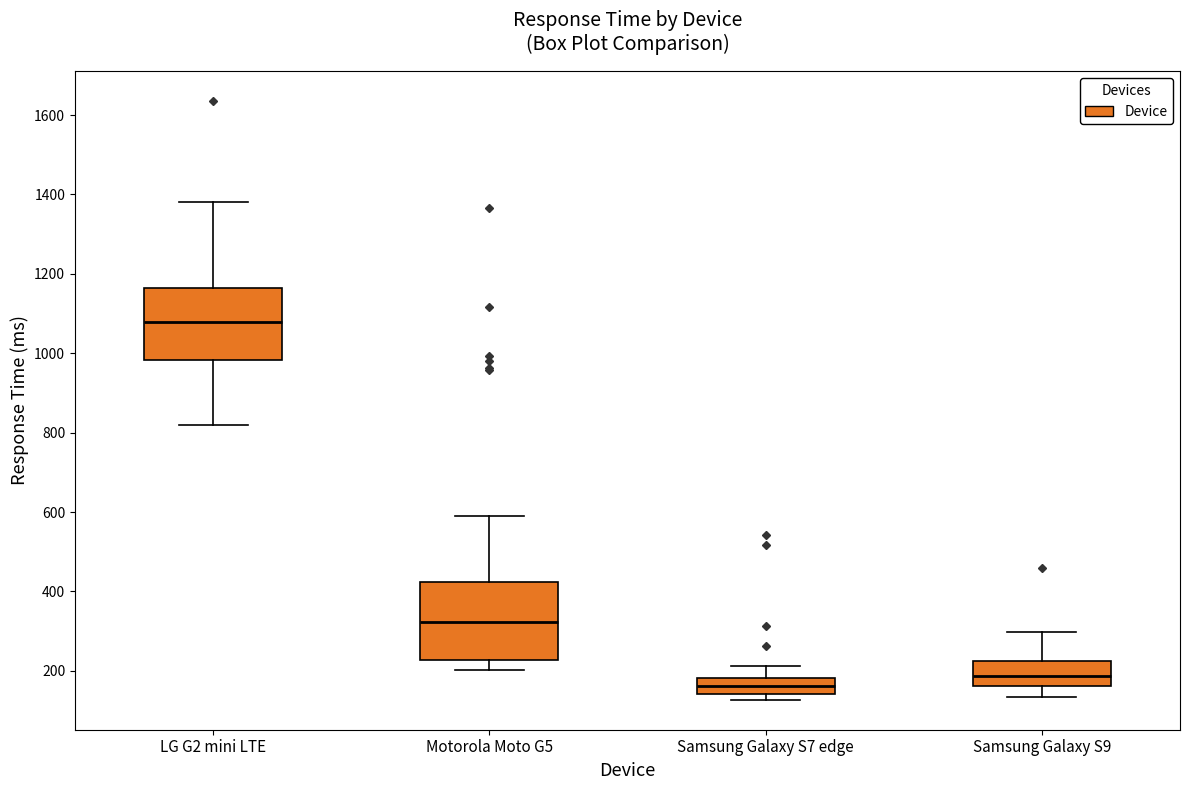

Reading left to right, read every box against the y-axis: the position of its median line, the range the box covers, and the ends of its whiskers. The values are not printed on the chart, so give them approximately, as read against the axis.

LG G2 mini LTE: median 1080, box 980 to 1160, whiskers 820 to 1380
Motorola Moto G5: median 320, box 220 to 420, whiskers 200 to 580
Samsung Galaxy S7 edge: median 160, box 140 to 180, whiskers 120 to 220
Samsung Galaxy S9: median 180, box 160 to 220, whiskers 140 to 300